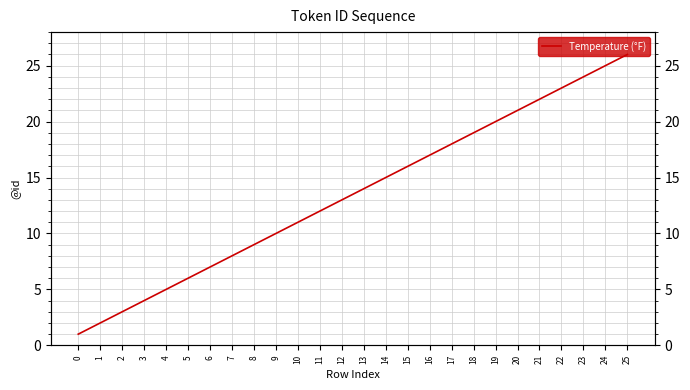

What is the sum of all values?

351